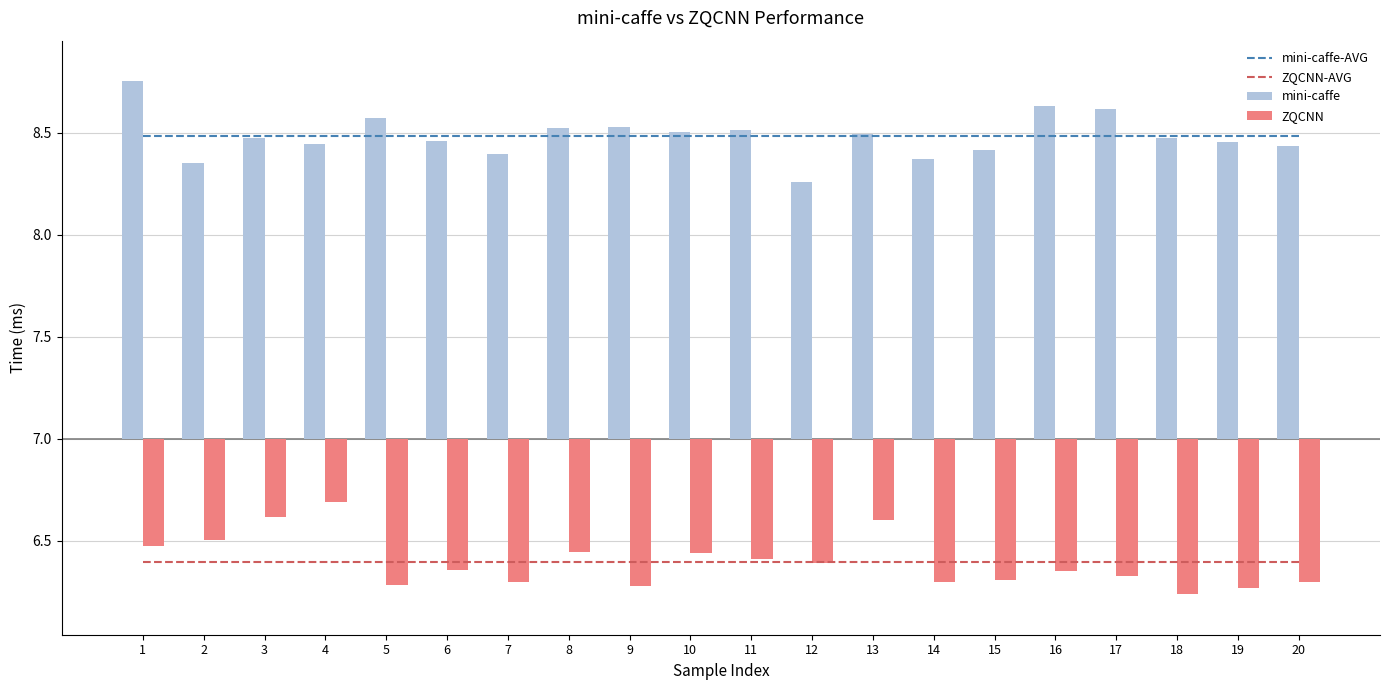

At how many categories does at least one series exceed 8?

20